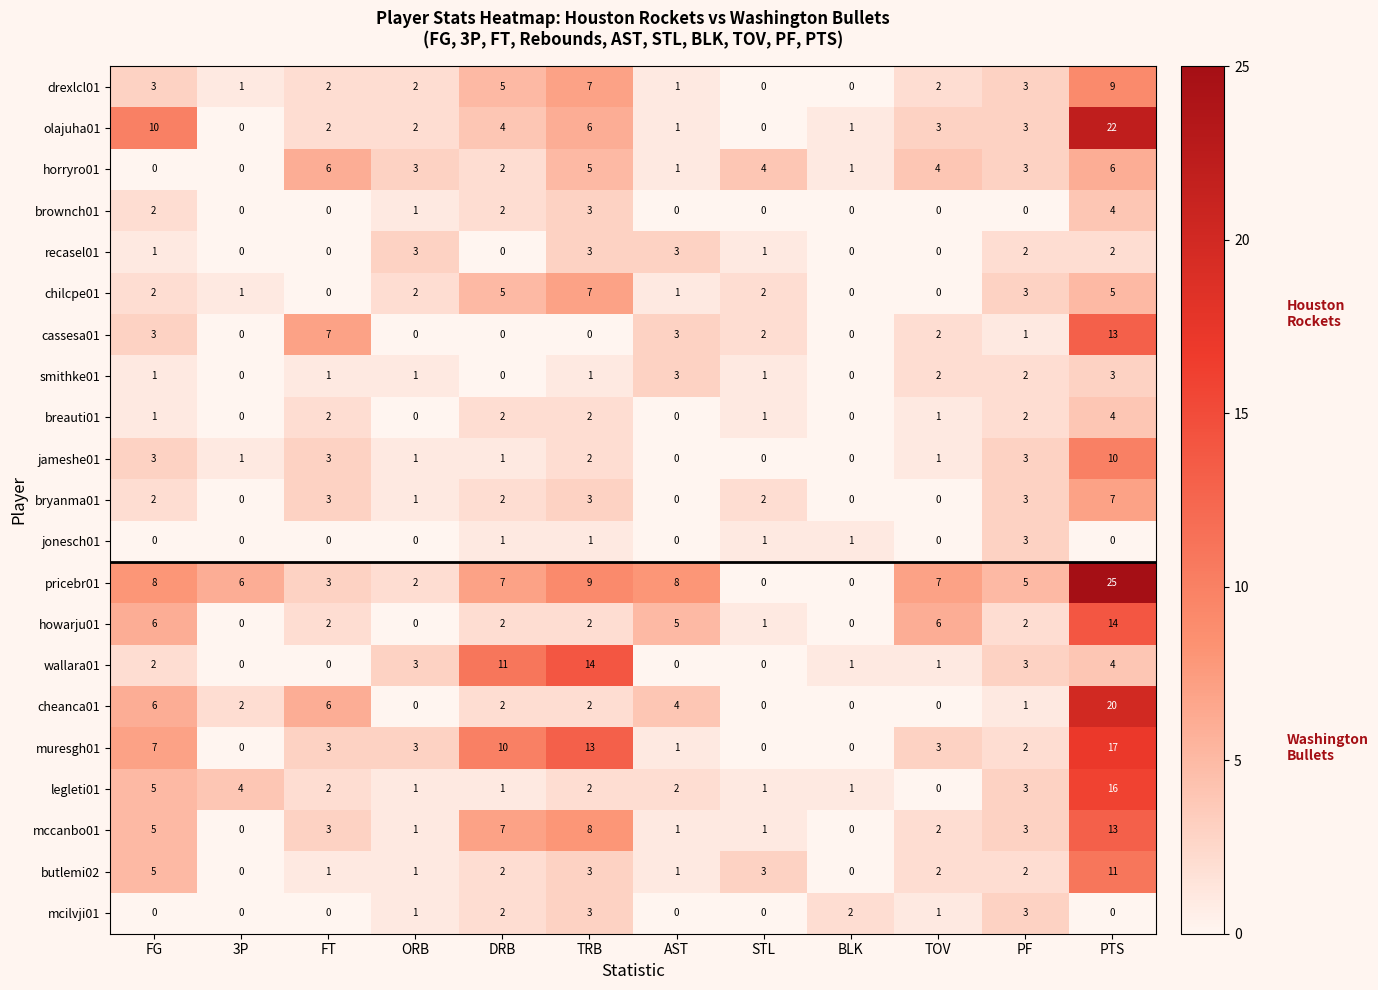

True or false: mccanbo01 has a value of 0 at BLK.

True